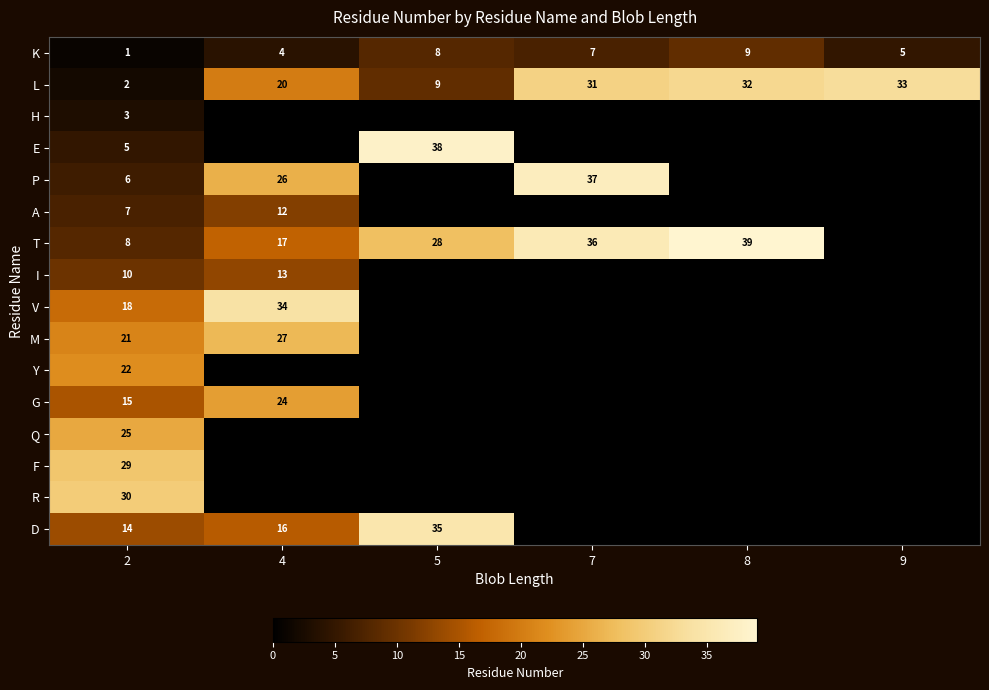

Count the number of categories in the chart.

6